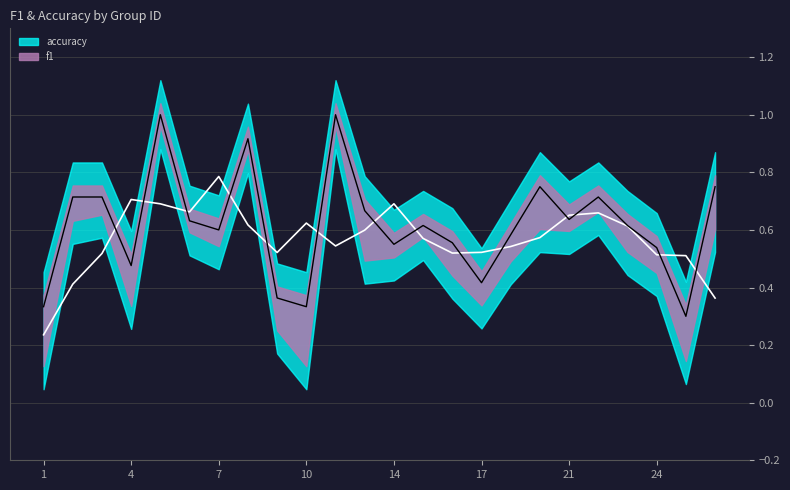

Is it true that the value at 1 is 0.2?

False